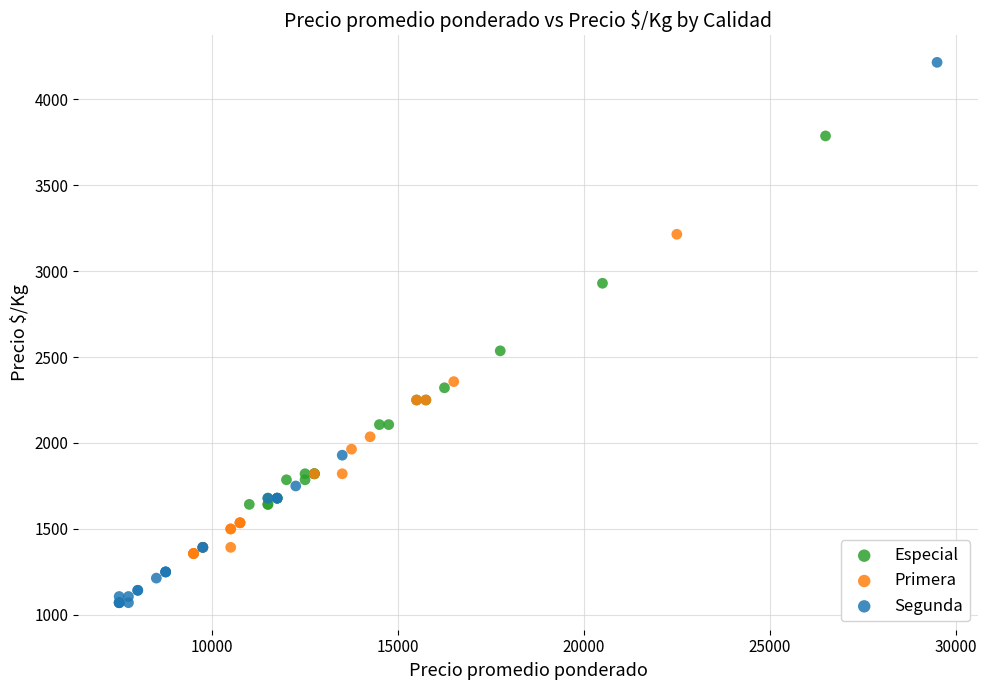

Which series has the largest Y range (max minus min)?

Segunda